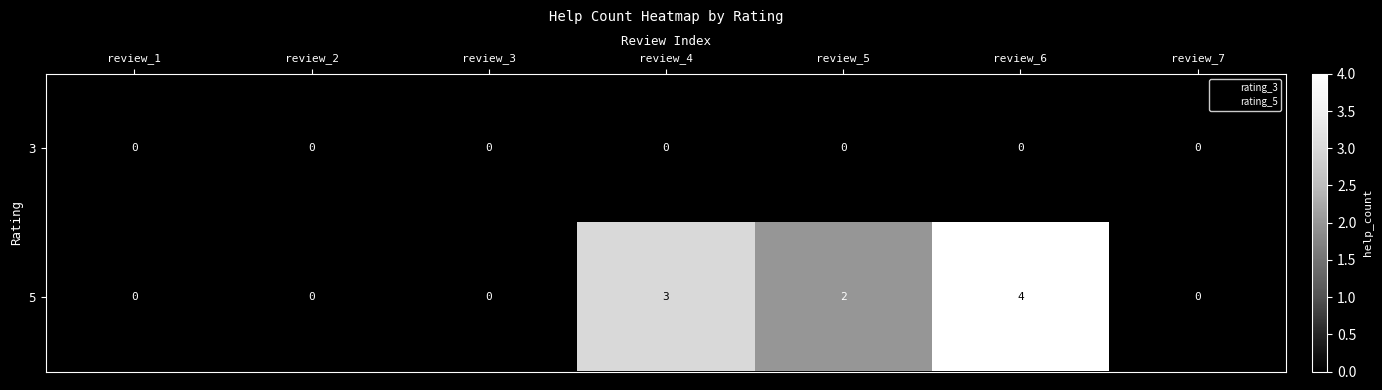

What is the maximum value shown in the chart?

4